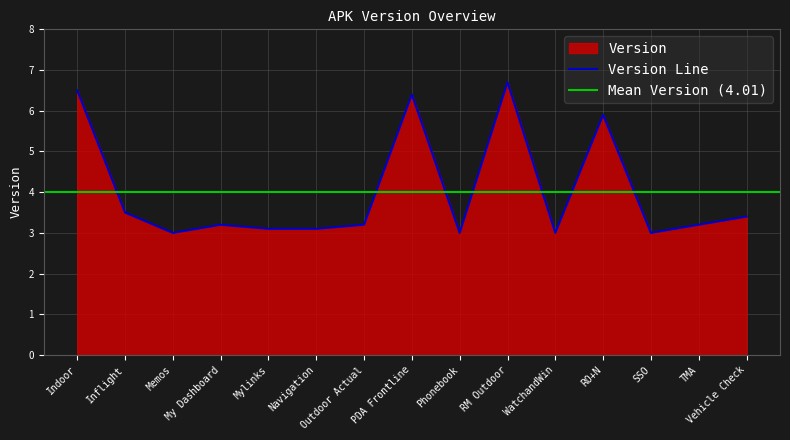

At which category does the data reach its first local valley?

Memos